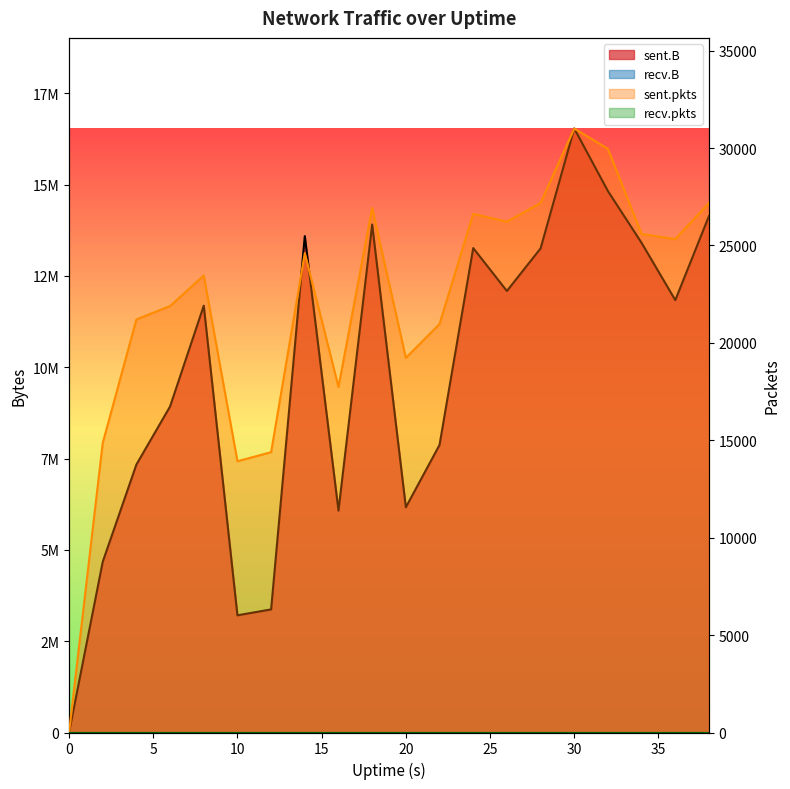

The sent.pkts series shows 13923 at 10. True or false?

True